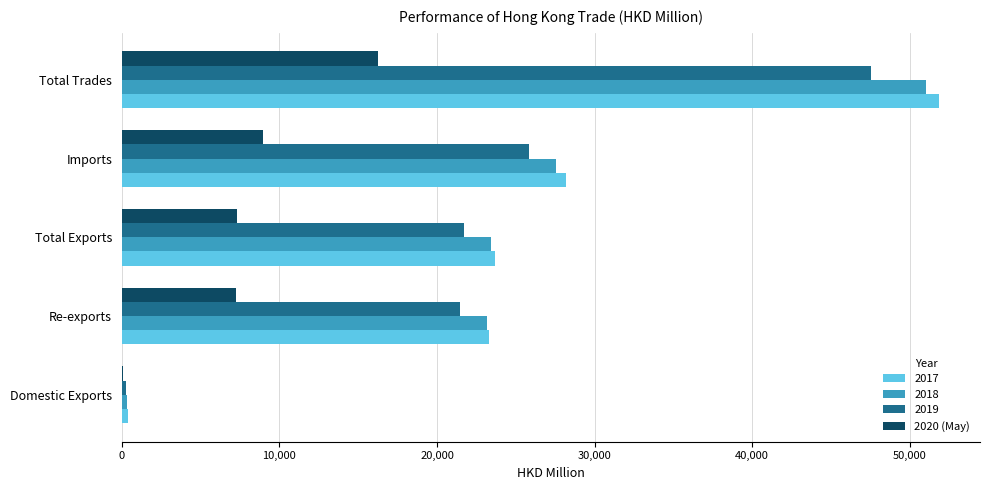

What is the maximum value shown in the chart?

51866.9